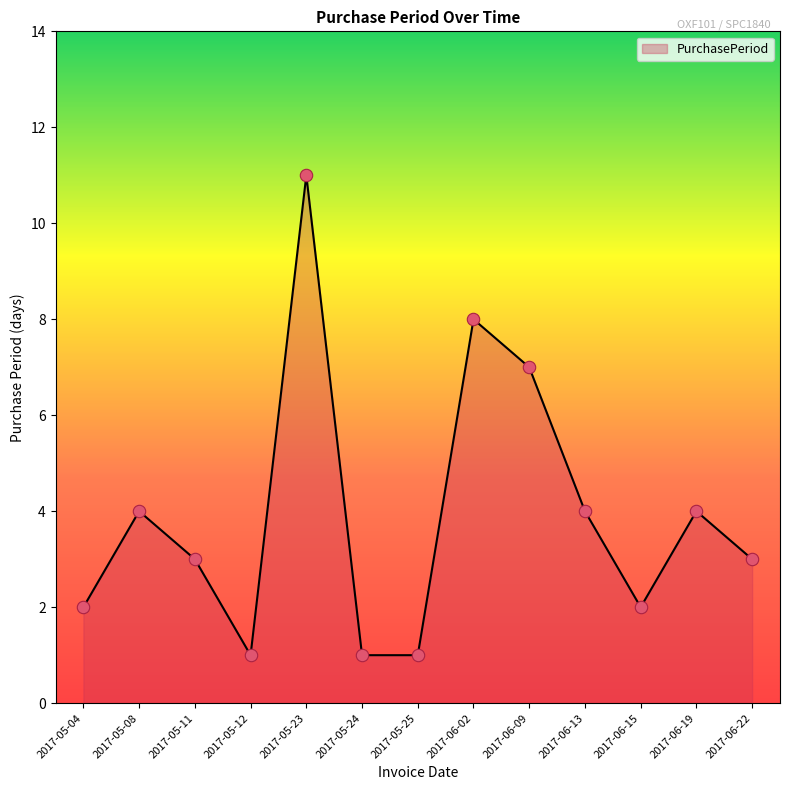

Between 2017-06-13 and 2017-05-23, which is larger?

2017-05-23